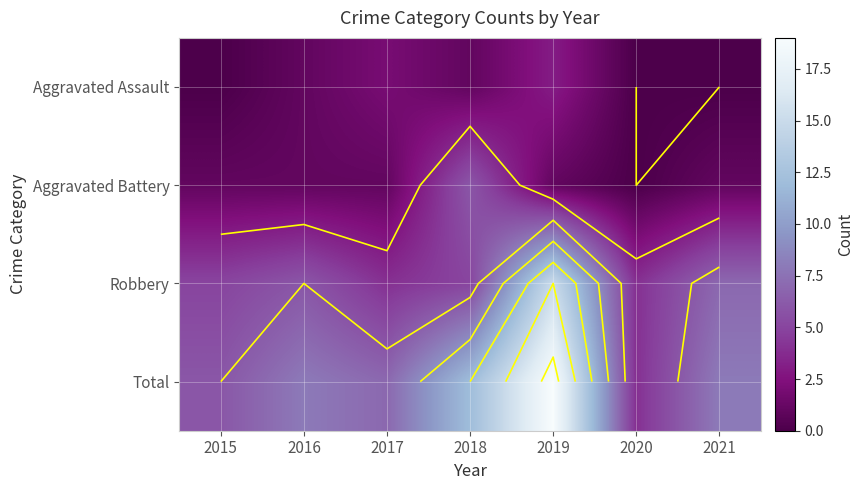

Which has a higher value, 2016 or 2017?

2017